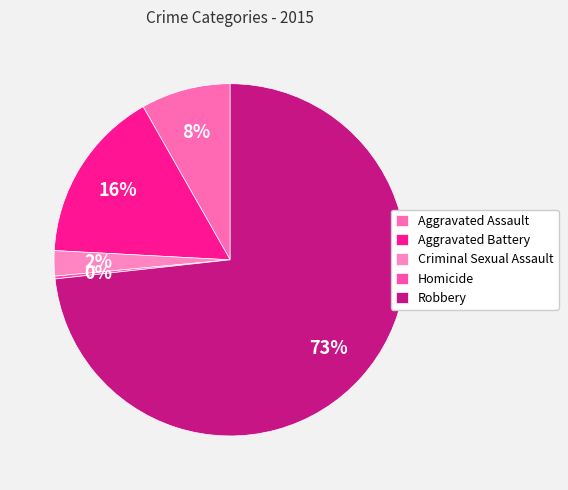

Does Robbery represent more than half of the total?

Yes